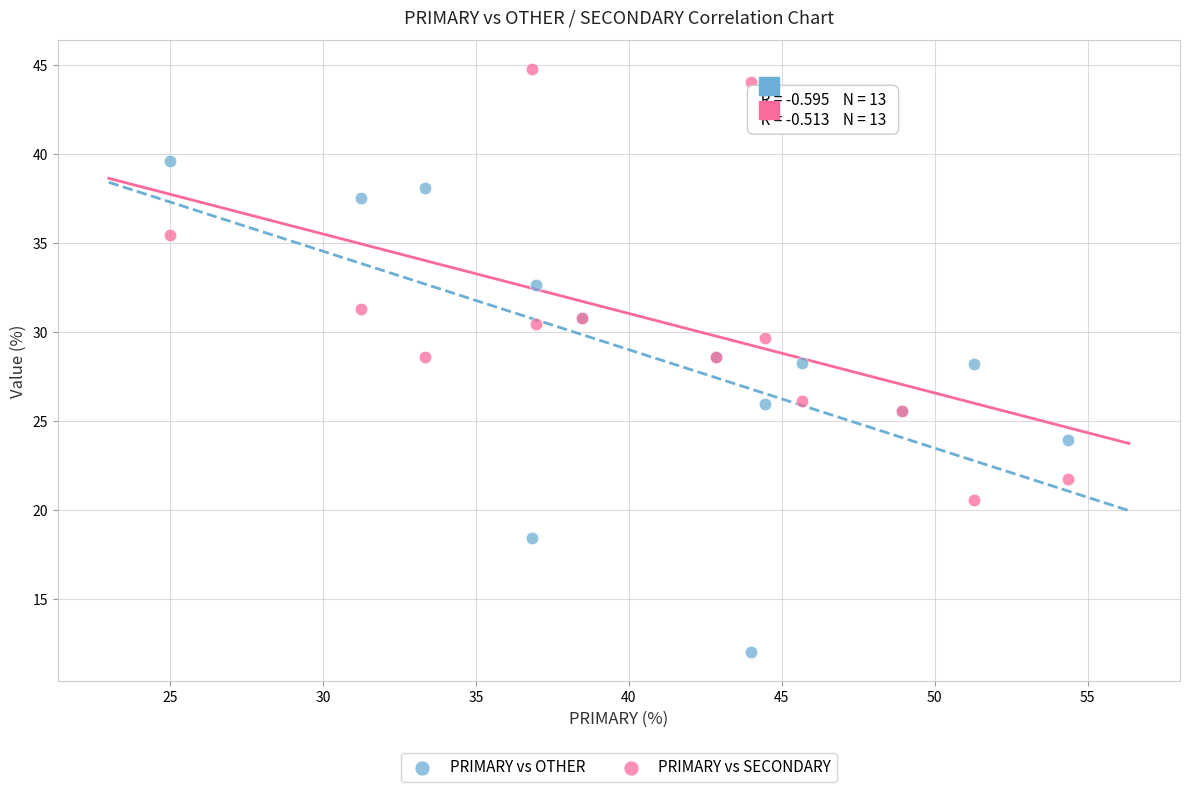

Which series contains the lowest Y value?

PRIMARY vs OTHER